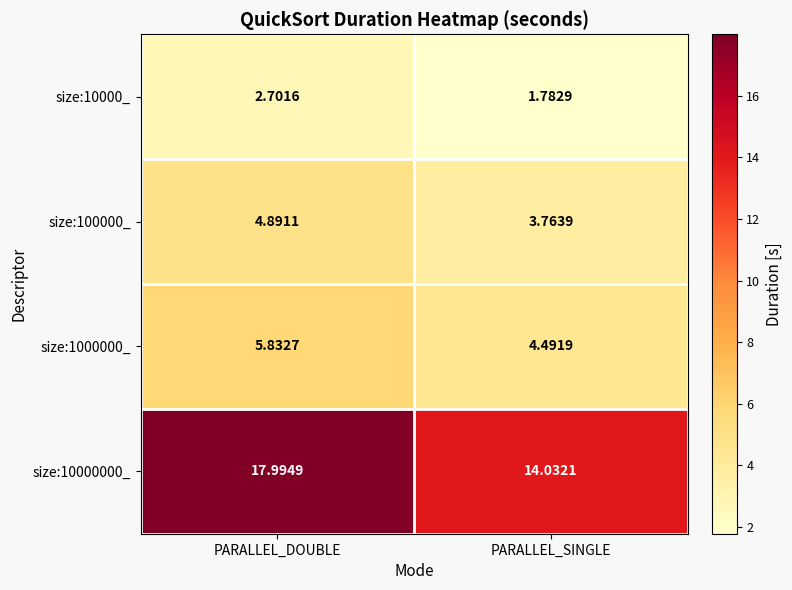

Which category has the highest value in the size:100000_ series?

PARALLEL_DOUBLE